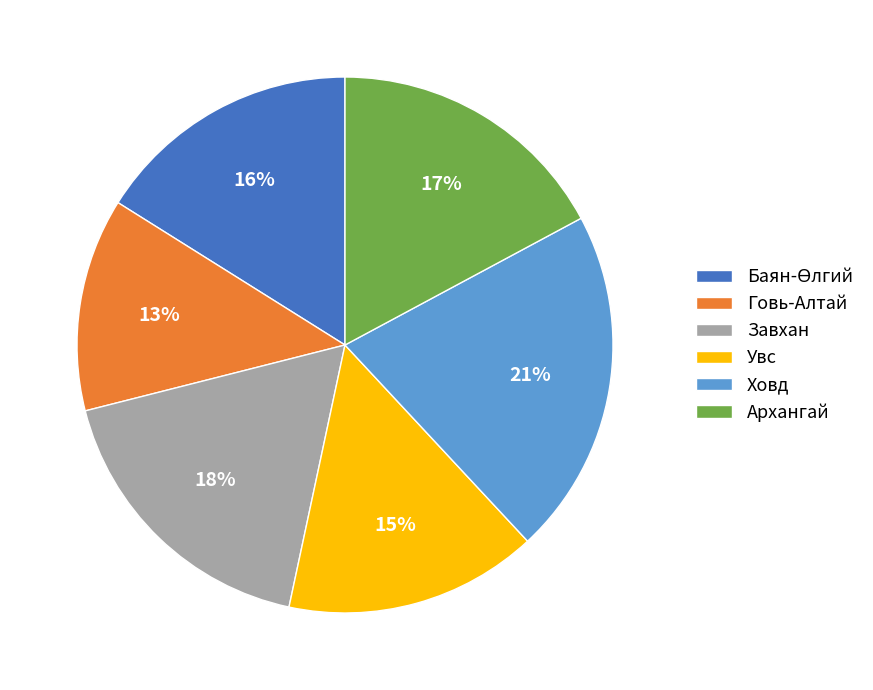

Count the number of slices in the pie.

6